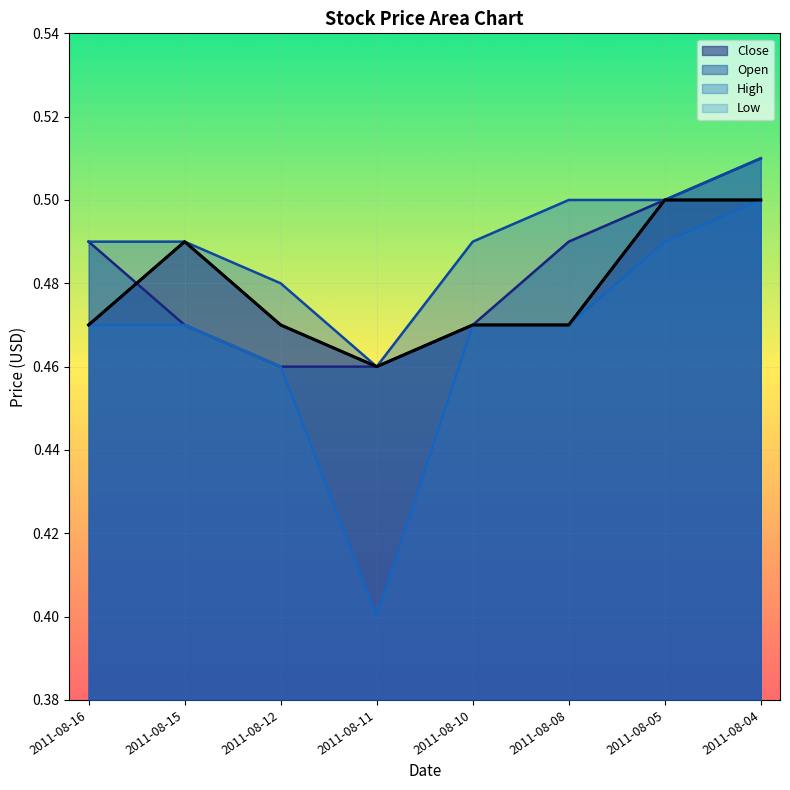

True or false: Low and Open intersect in this chart.

False